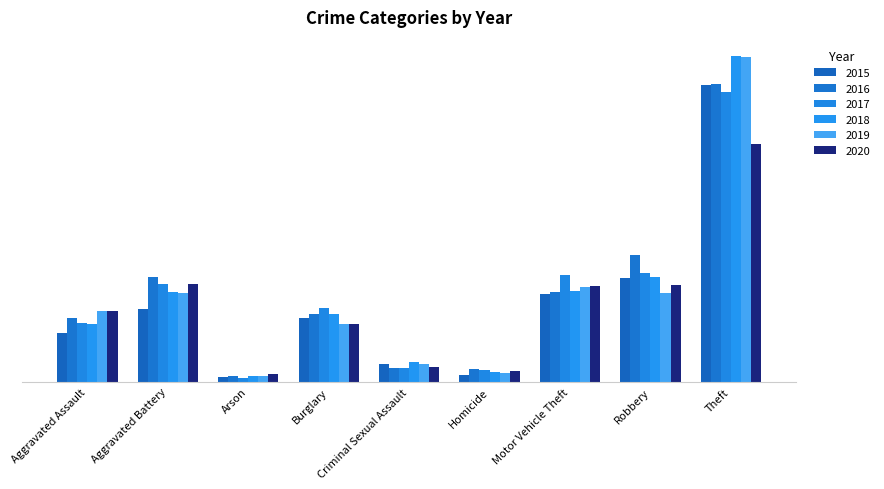

Does the chart contain stacked bars?

No